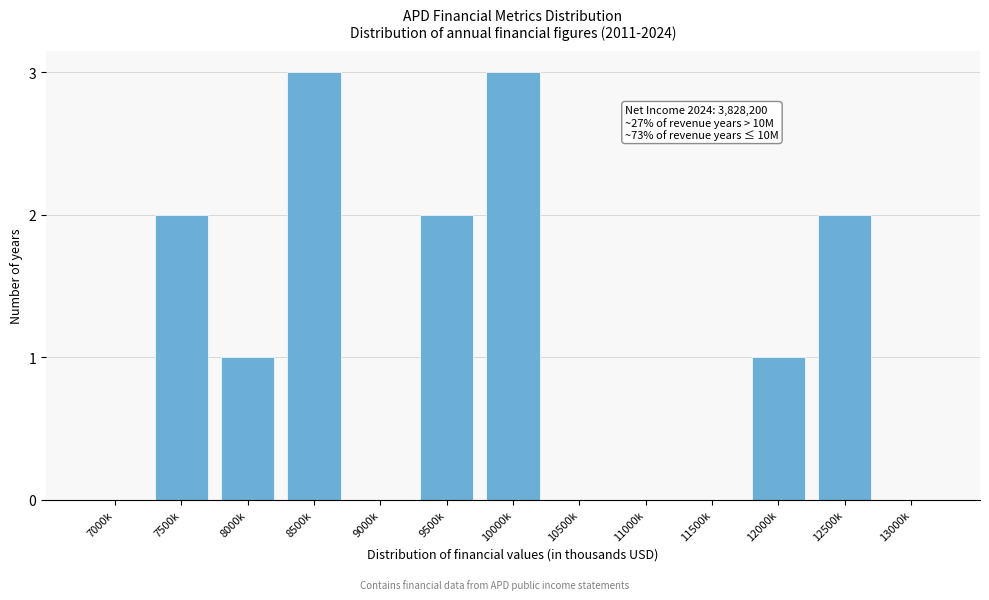

Reading left to right, what are all the values shown in this chart?

7000k=0	7500k=2	8000k=1	8500k=3	9000k=0	9500k=2	10000k=3	10500k=0	11000k=0	11500k=0	12000k=1	12500k=2	13000k=0